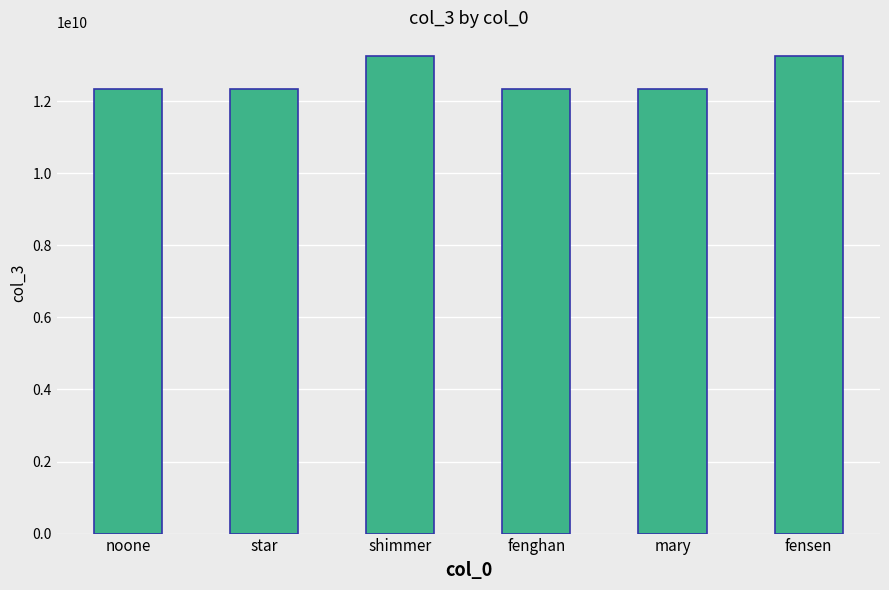

What is the label of the 1st bar from the right?

fensen